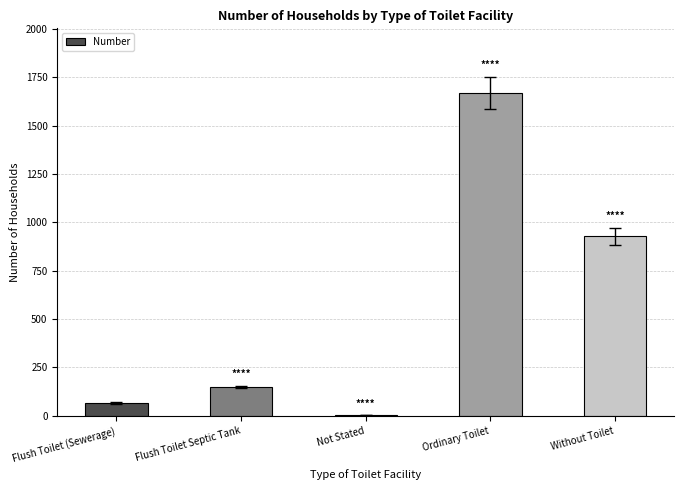

How many series are shown in this chart?

1